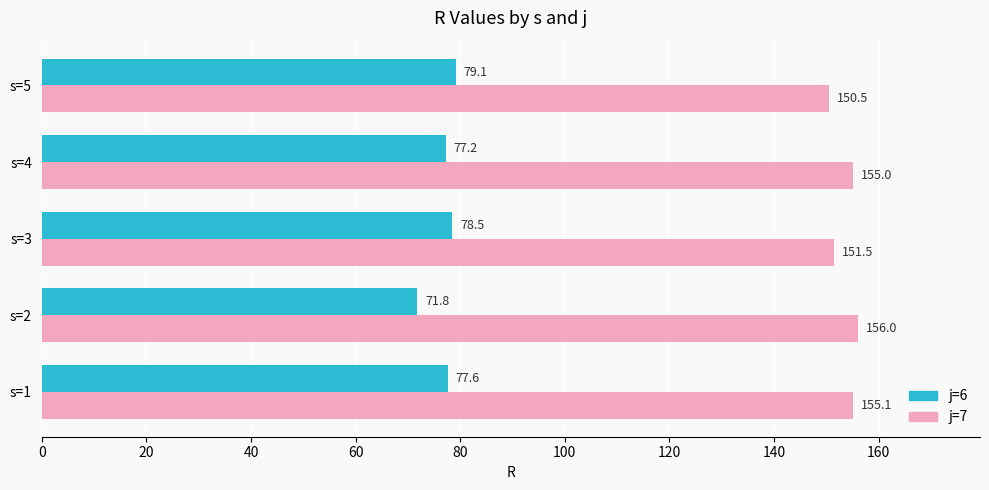

The j=7 series shows 93.3 at s=1. True or false?

False